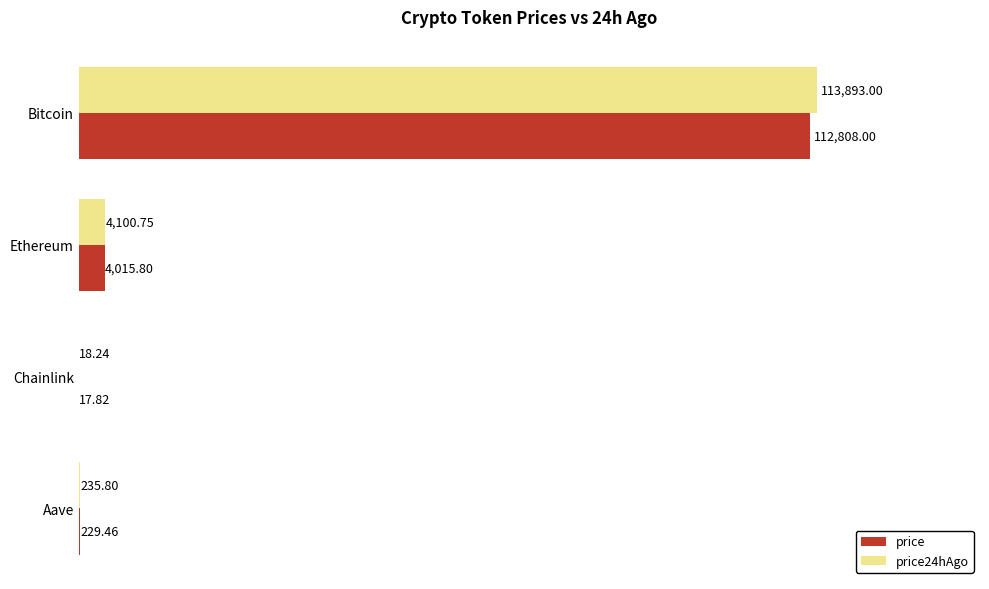

Which series has the largest total across all categories?

price24hAgo